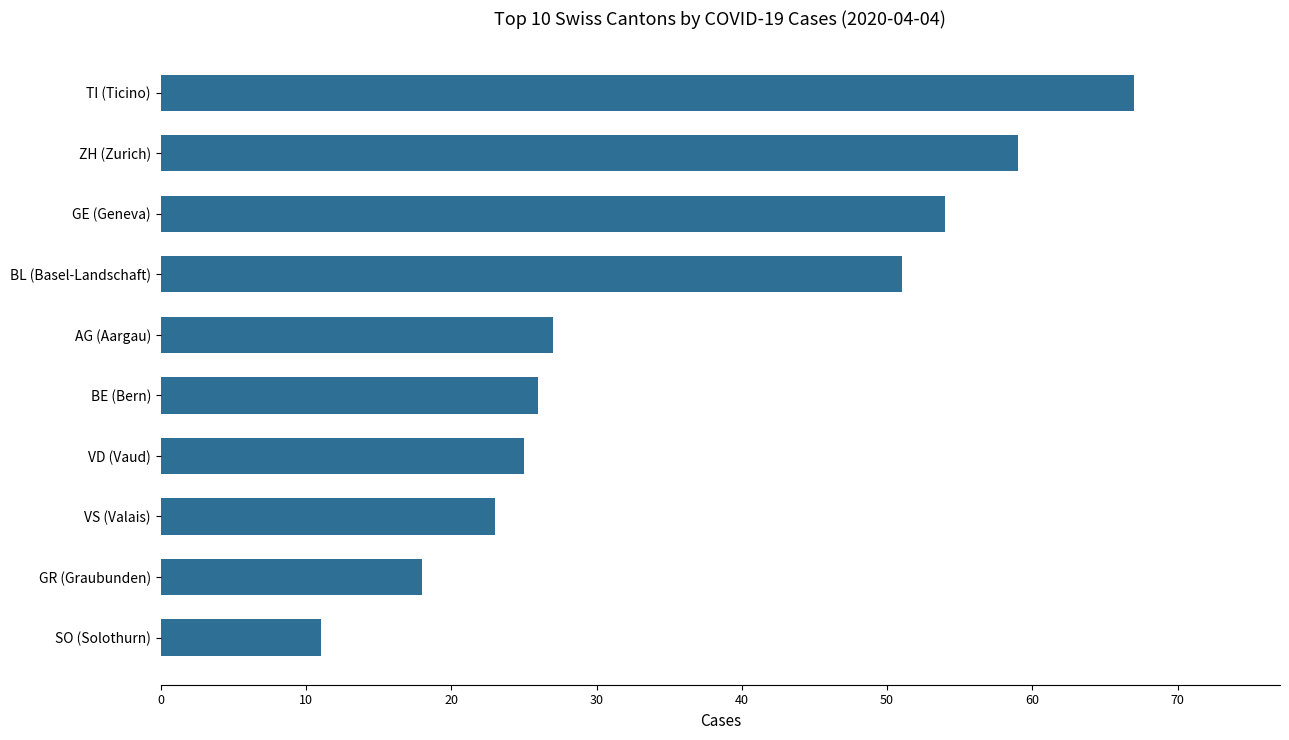

True or false: the data shows 25 at VD (Vaud).

True